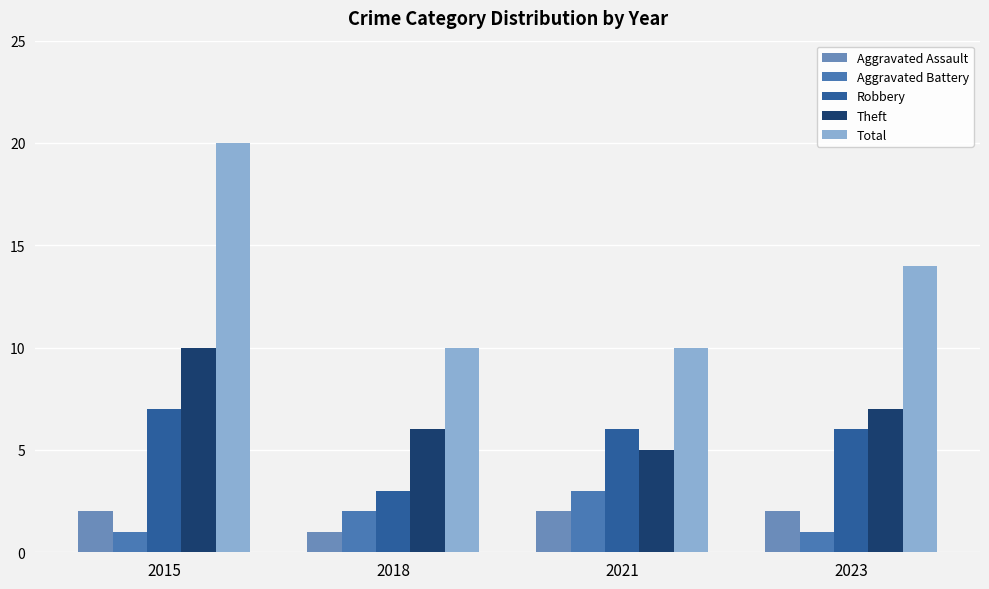

Reading right to left, extract all data points from this chart.

Aggravated Assault: 2	2	1	2
Aggravated Battery: 1	3	2	1
Robbery: 6	6	3	7
Theft: 7	5	6	10
Total: 14	10	10	20